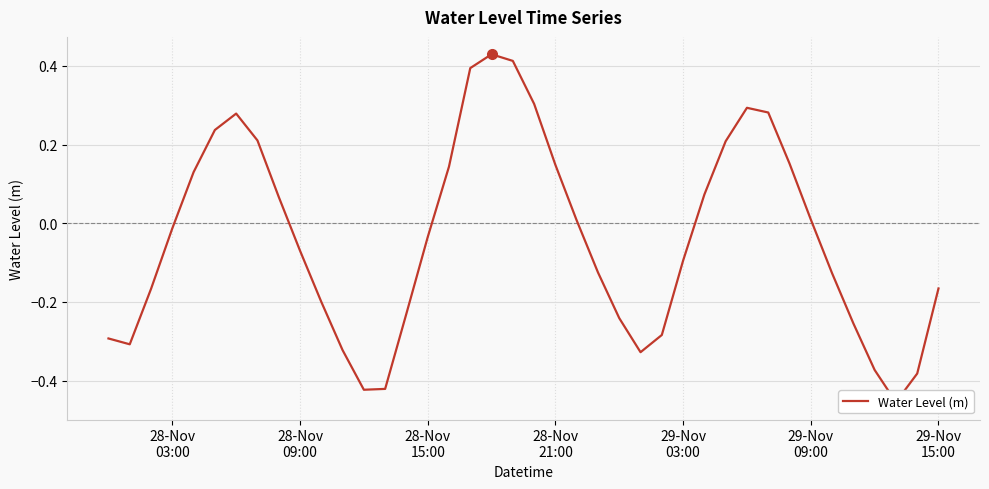

What is the difference between the maximum and minimum values?

0.9